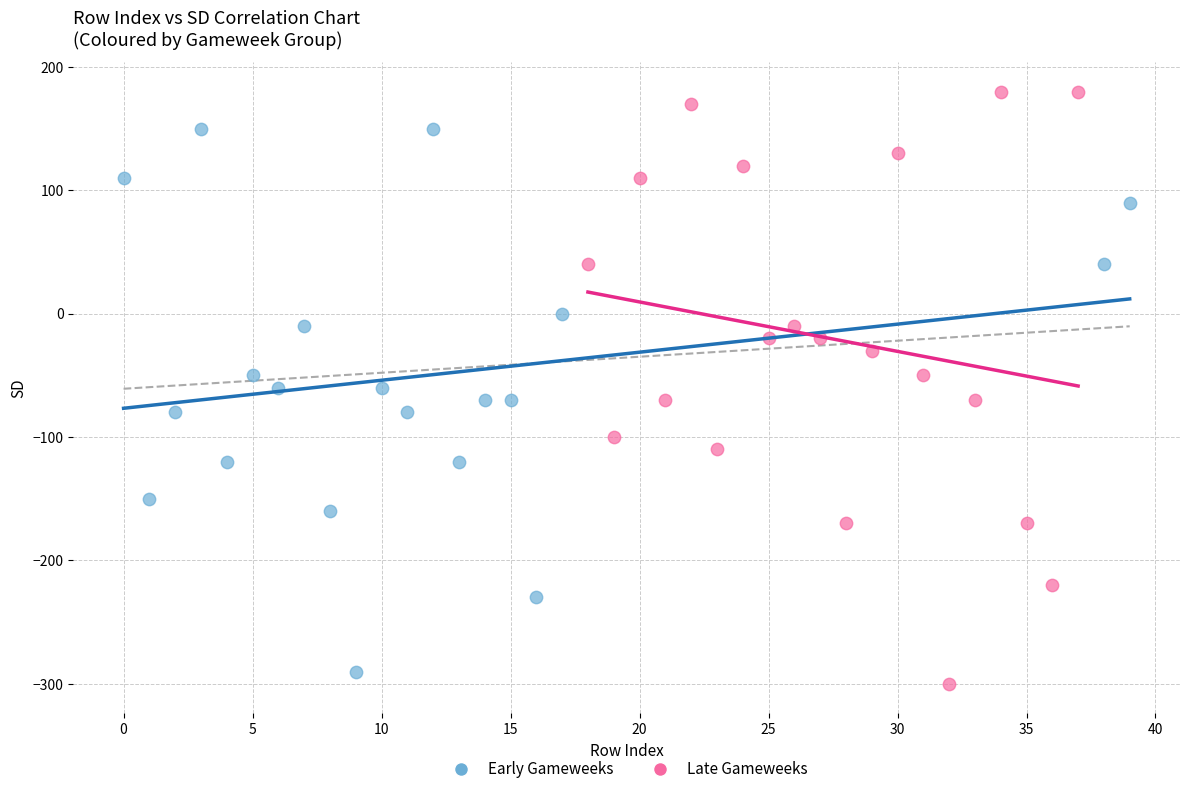

Which series reaches the maximum Y coordinate?

Late Gameweeks